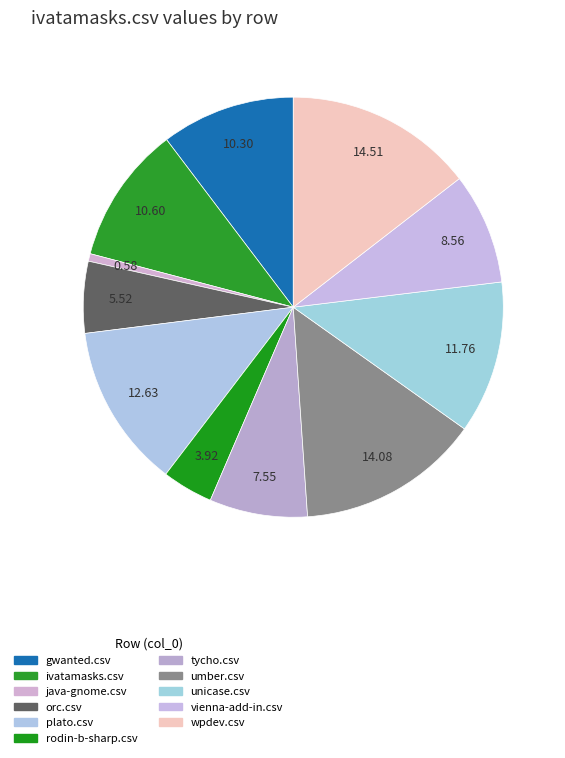

How many segments does this pie chart have?

11